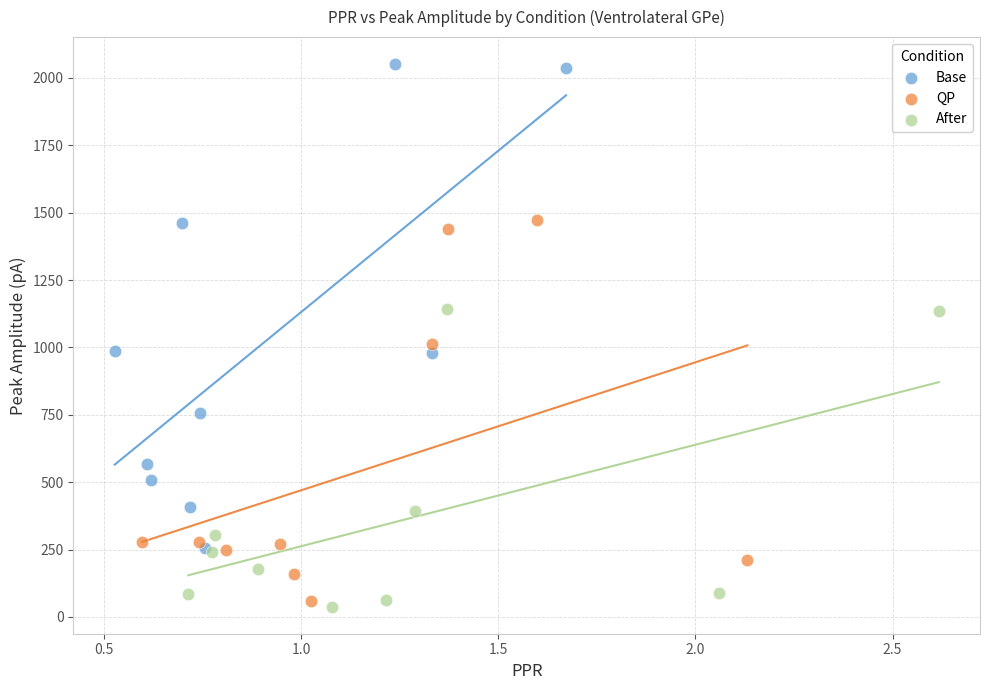

Which series has the widest spread of Y values?

Base